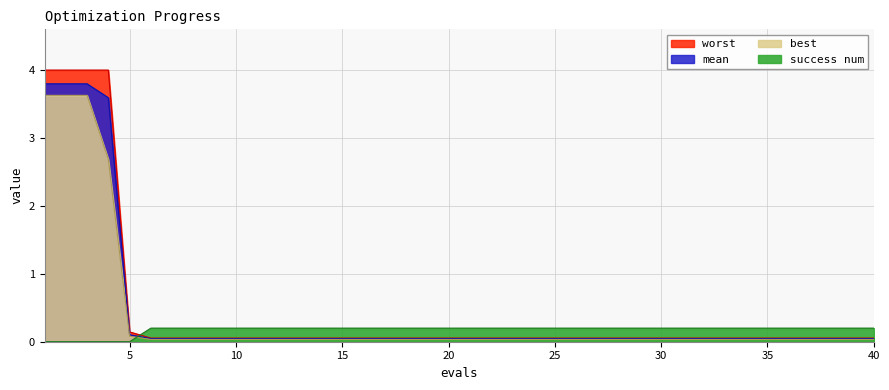

What is the total value across all series at 15?

0.3